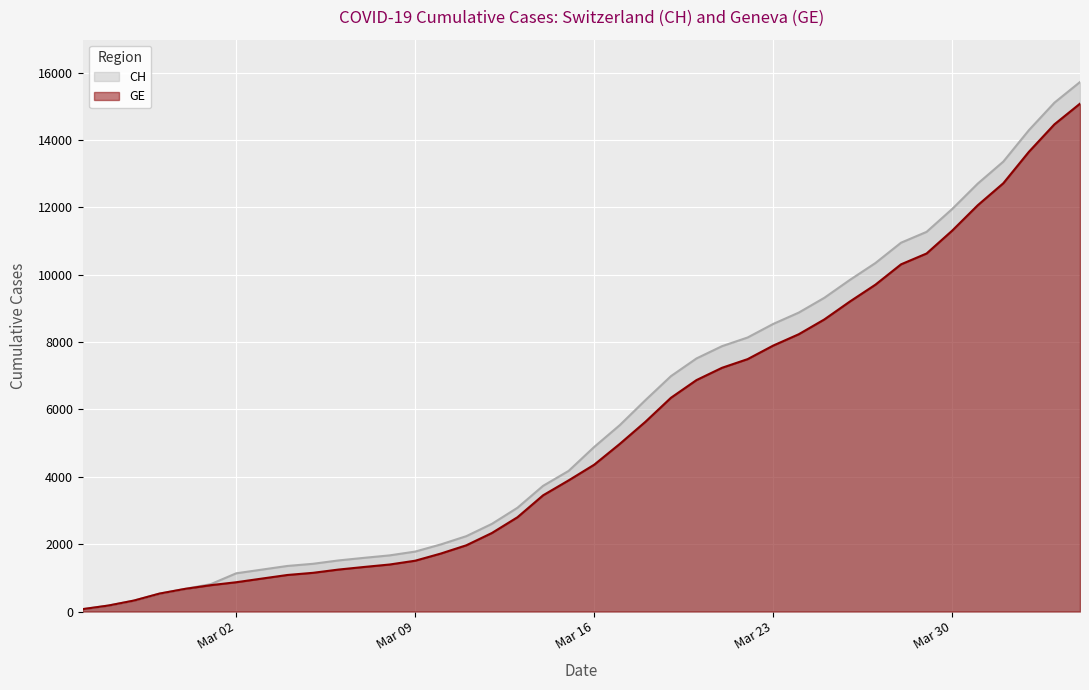

Which series has the widest spread of values?

CH